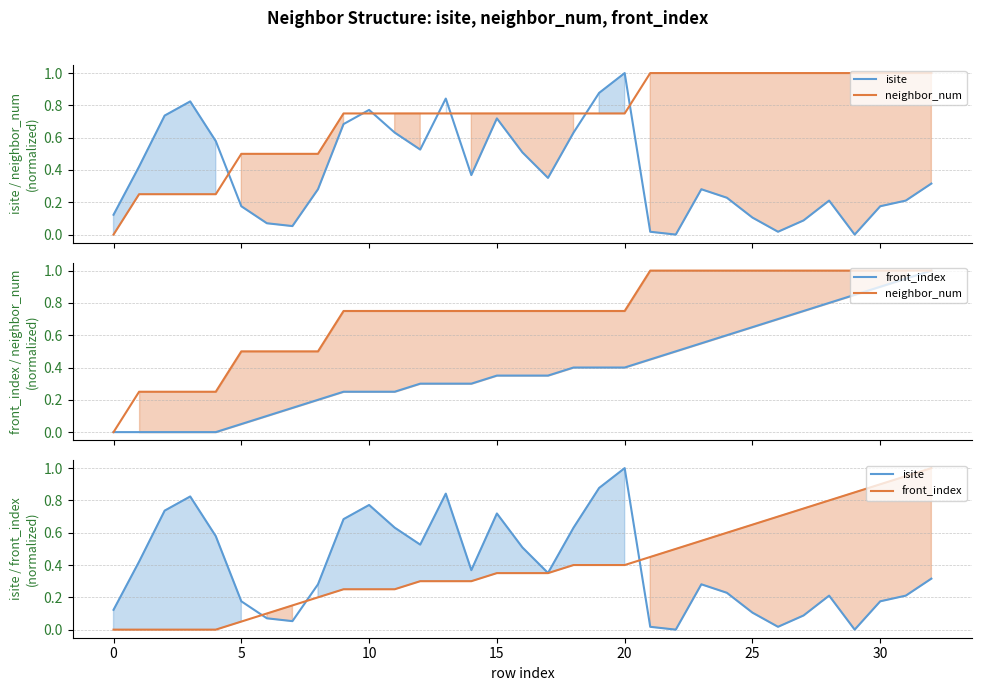

Between 14 and 31, which series saw the biggest shift?

front_index